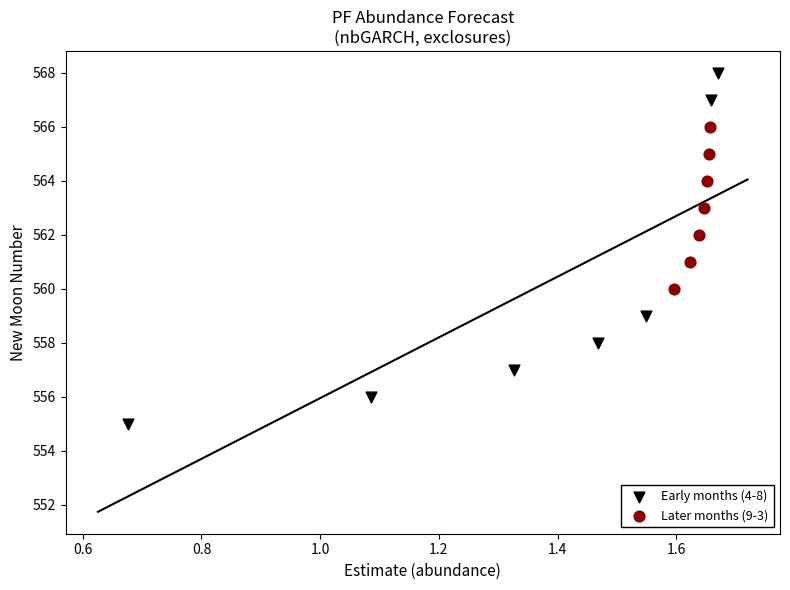

Which series reaches the maximum Y coordinate?

Early months (4-8)